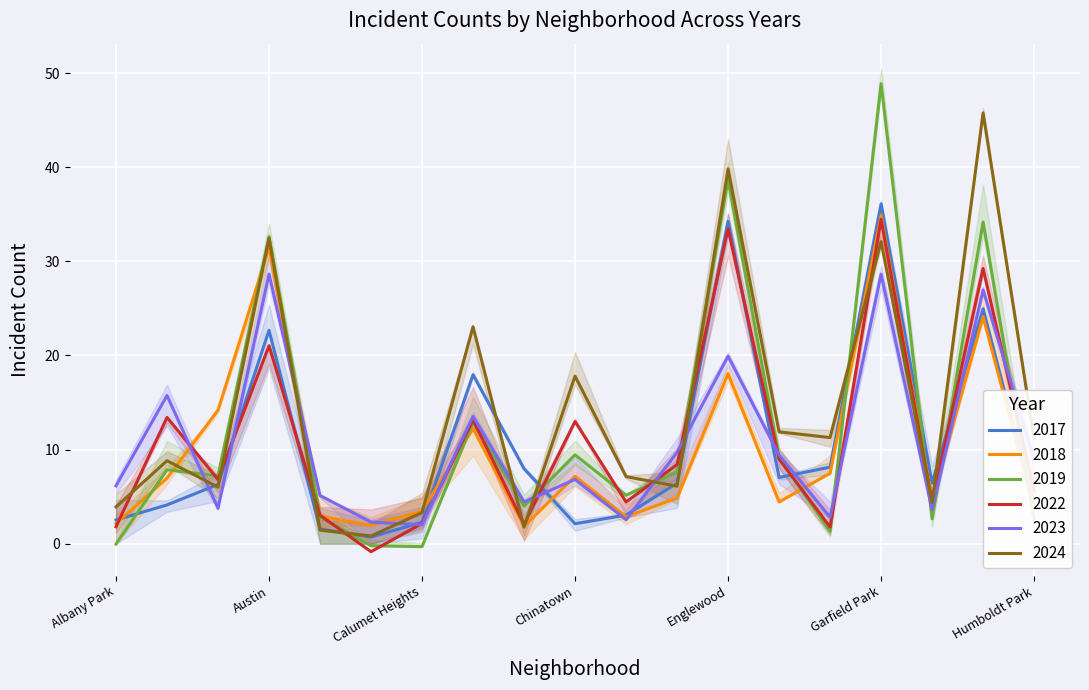

What is the average value of the 2024 series?

14.2